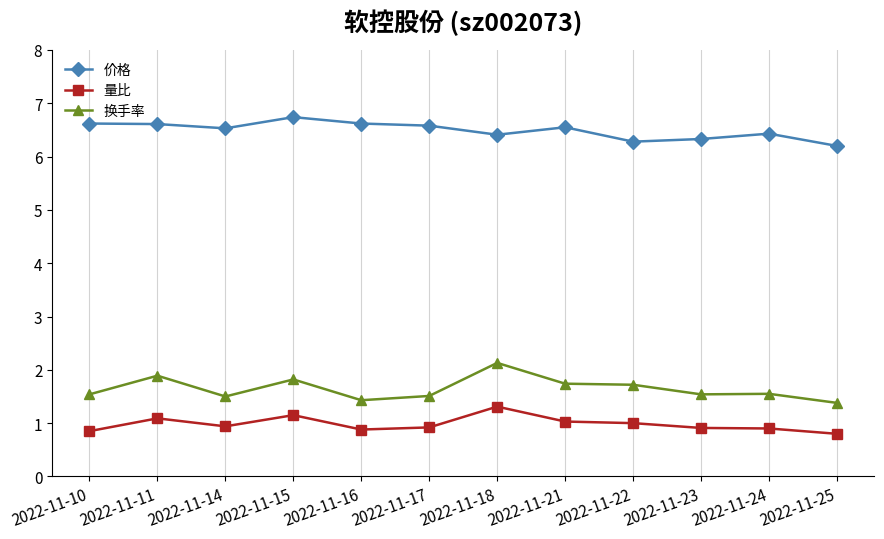

What are all the series names shown in the legend?

价格, 量比, 换手率